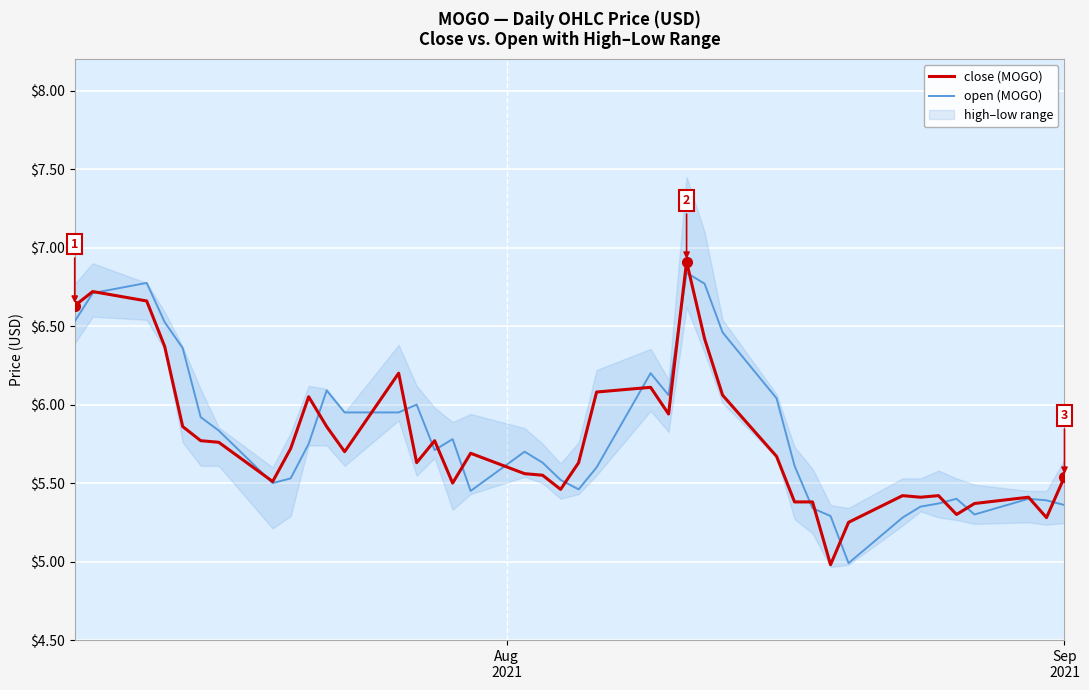

What is the lowest value of the close (MOGO) series?

5.0